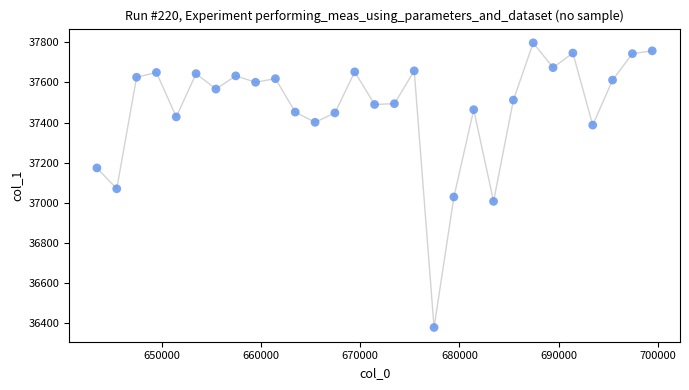

What Y value in the scatter plot is closest to 37087?

37069